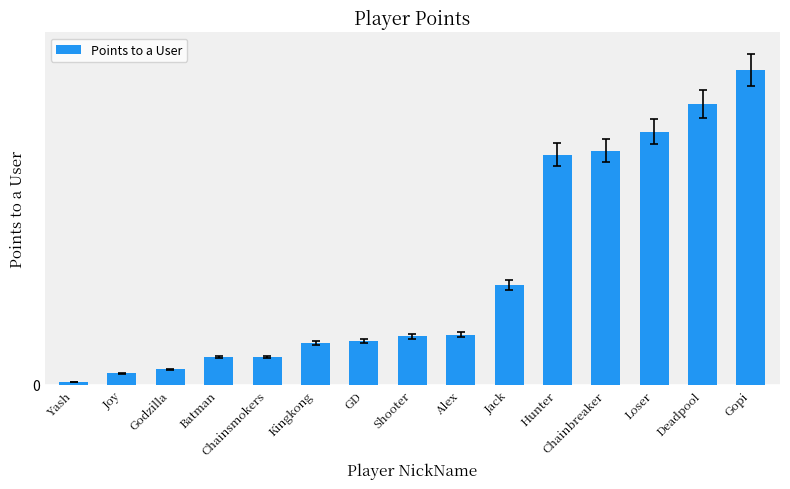

Does the chart contain any negative values?

No